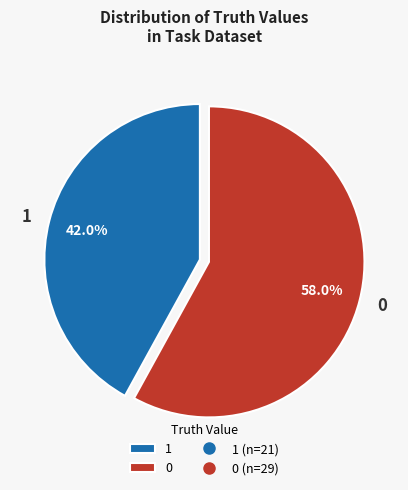

The 1 slice represents 36% of the pie. True or false?

False